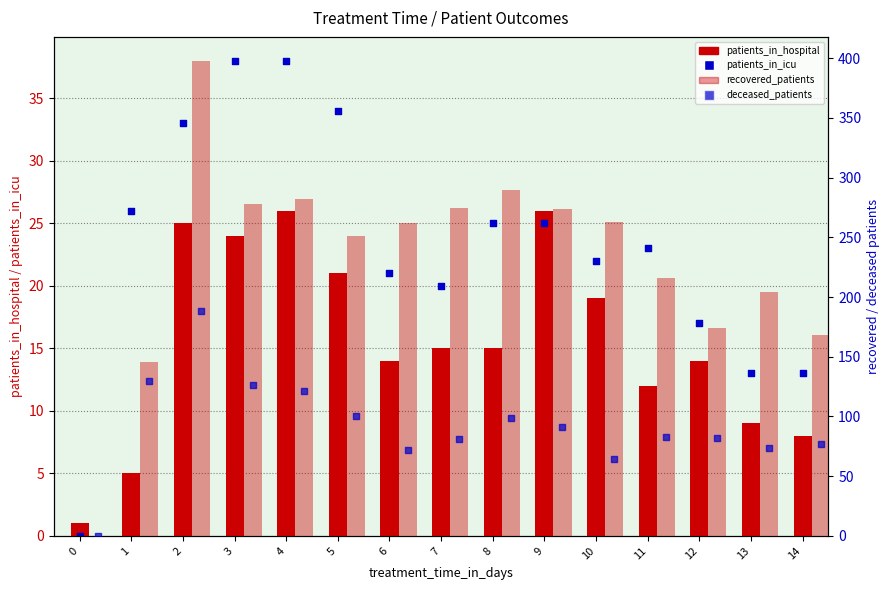

At how many categories does at least one series exceed 53?

14